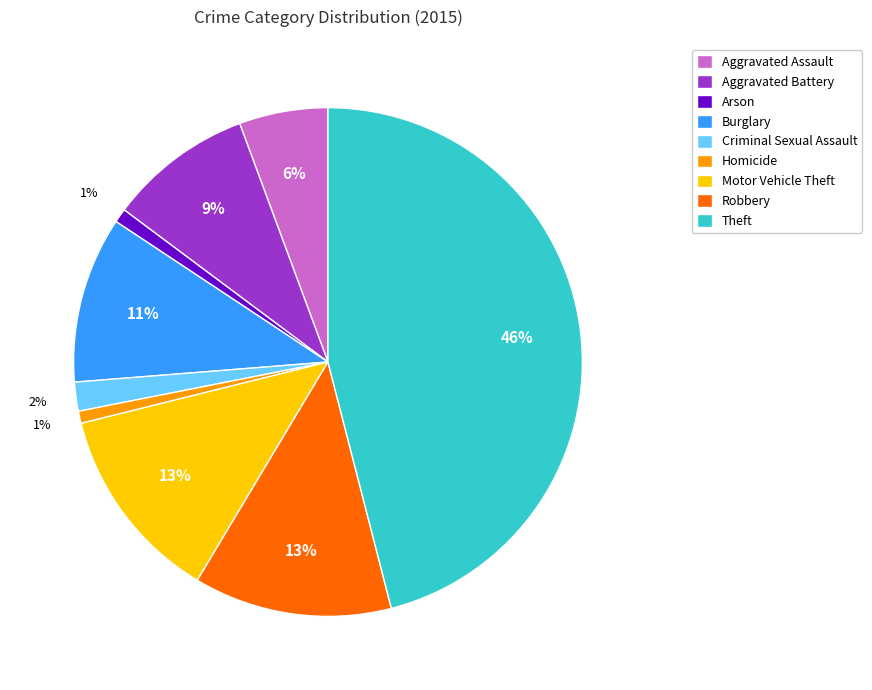

Do Motor Vehicle Theft and Arson together represent more than half of the pie?

No